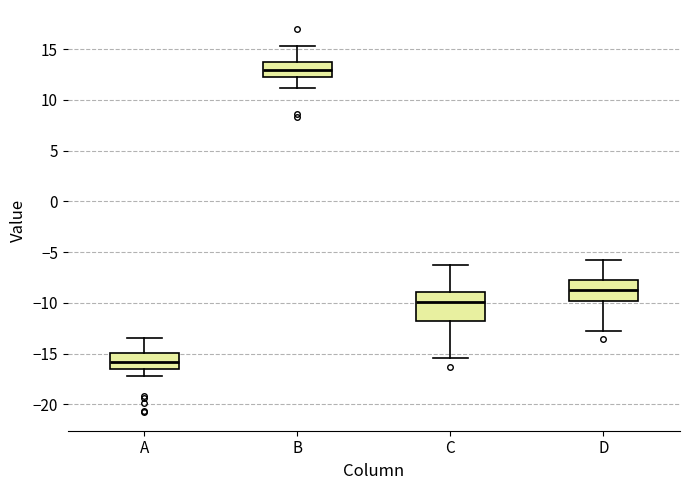

Reading left to right, read every box against the y-axis: the position of its median line, the range the box covers, and the ends of its whiskers. The values are not printed on the chart, so give them approximately, as read against the axis.

A: median -16.0, box -16.5 to -15.0, whiskers -17.0 to -13.5
B: median 13.0, box 12.5 to 13.5, whiskers 11.0 to 15.5
C: median -10.0, box -12.0 to -9.0, whiskers -15.5 to -6.0
D: median -8.5, box -10.0 to -7.5, whiskers -13.0 to -5.5